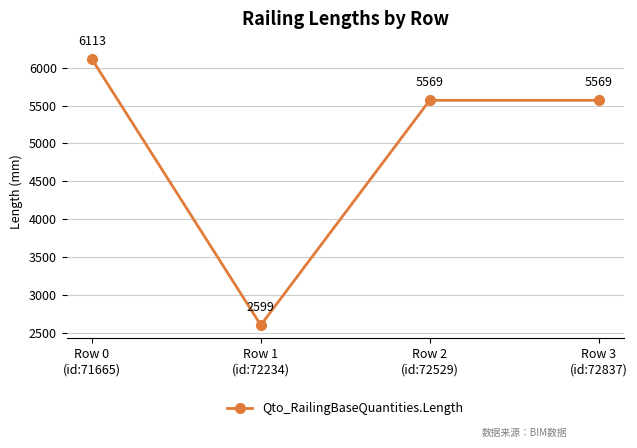

How many categories are shown in the chart?

4